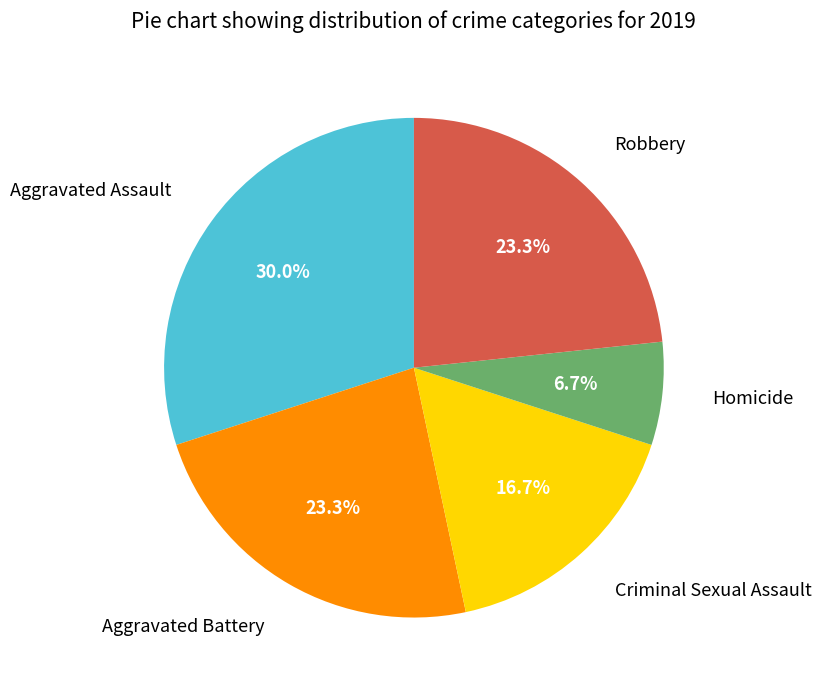

Is there any slice that represents more than half of the pie?

No